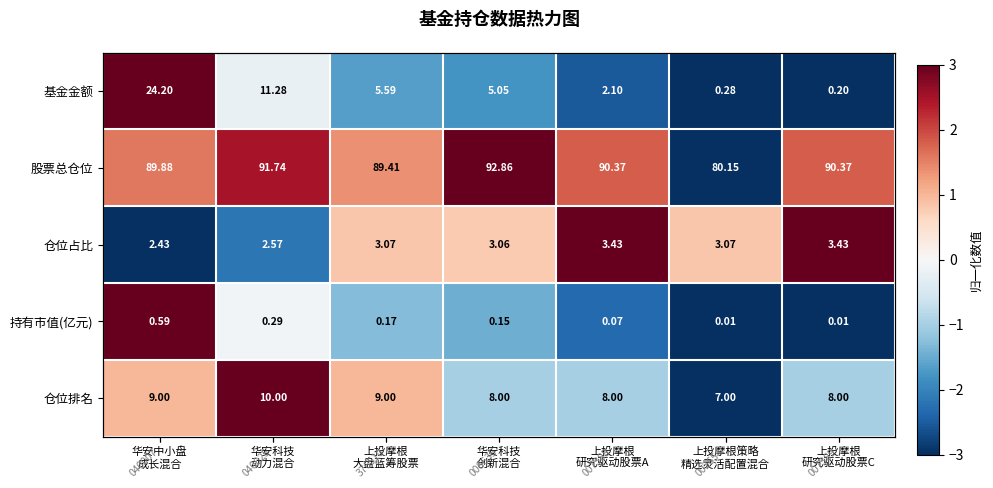

List the labels in order of 基金金额 value, smallest first.

上投摩根 研究驱动股票C, 上投摩根策略 精选灵活配置混合, 上投摩根 研究驱动股票A, 华安科技 创新混合, 上投摩根 大盘蓝筹股票, 华安科技 动力混合, 华安中小盘 成长混合